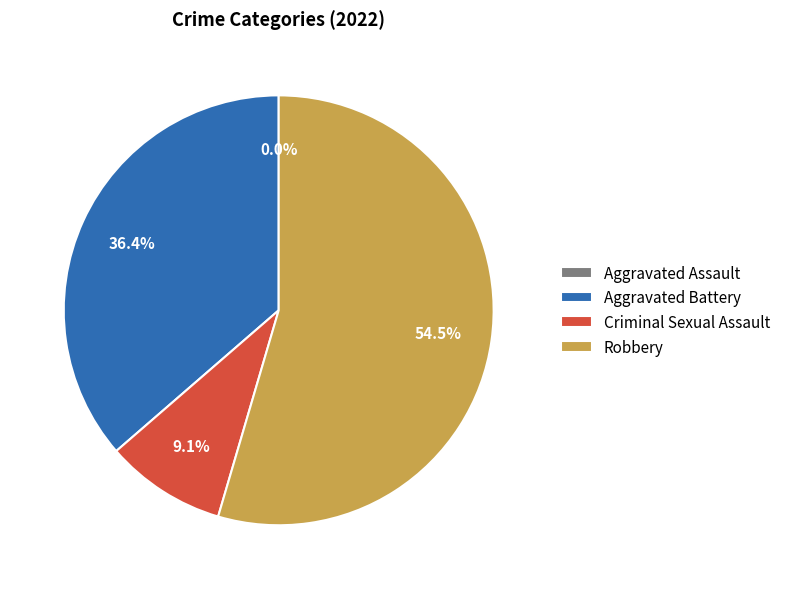

Count the number of slices in the pie.

4